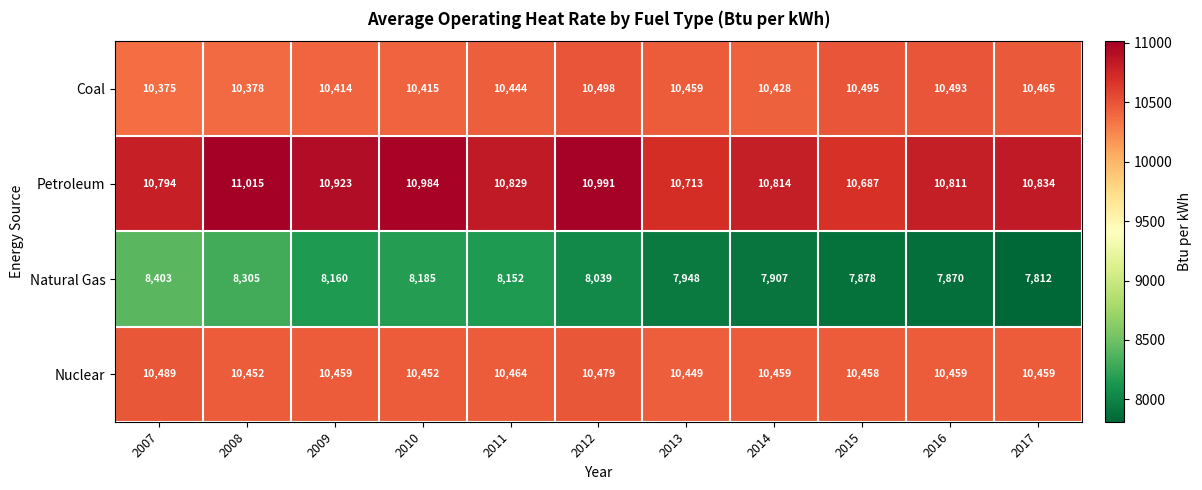

What is the difference between the Nuclear values at 2012 and 2015?

21